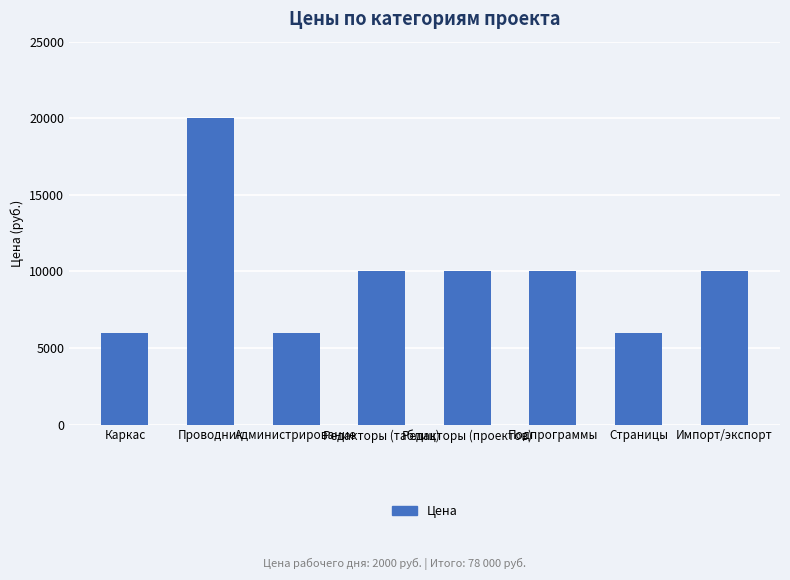

Approximately how many times larger is the value at Редакторы (проектов) compared to Подпрограммы?

1.0